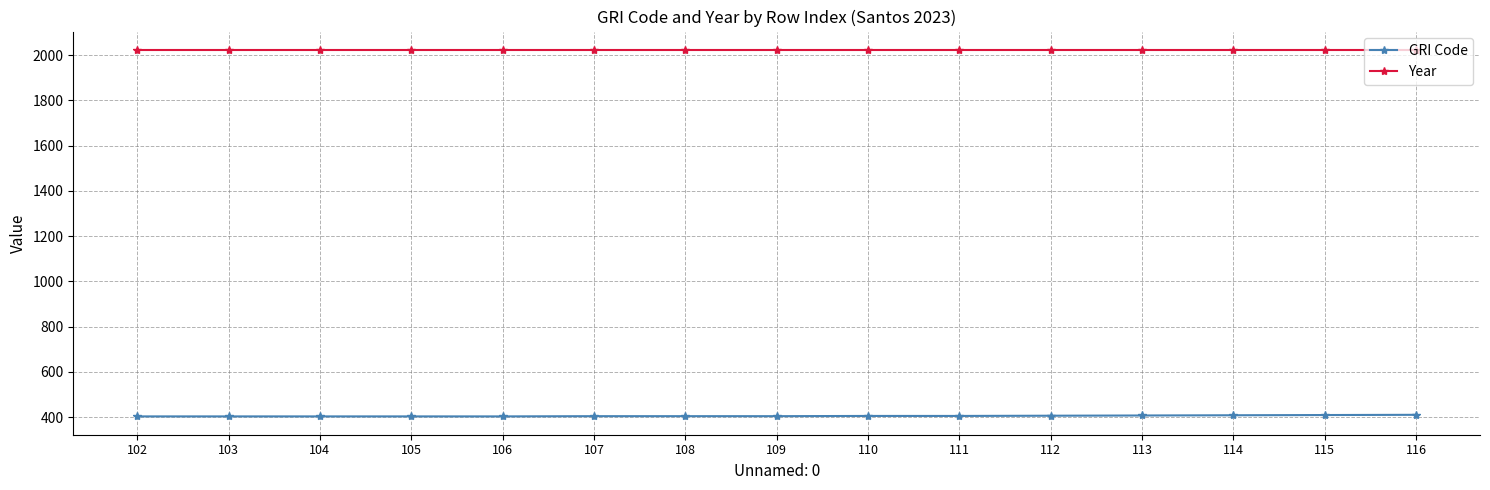

What is the spread (max minus min) of values at 112?

1617